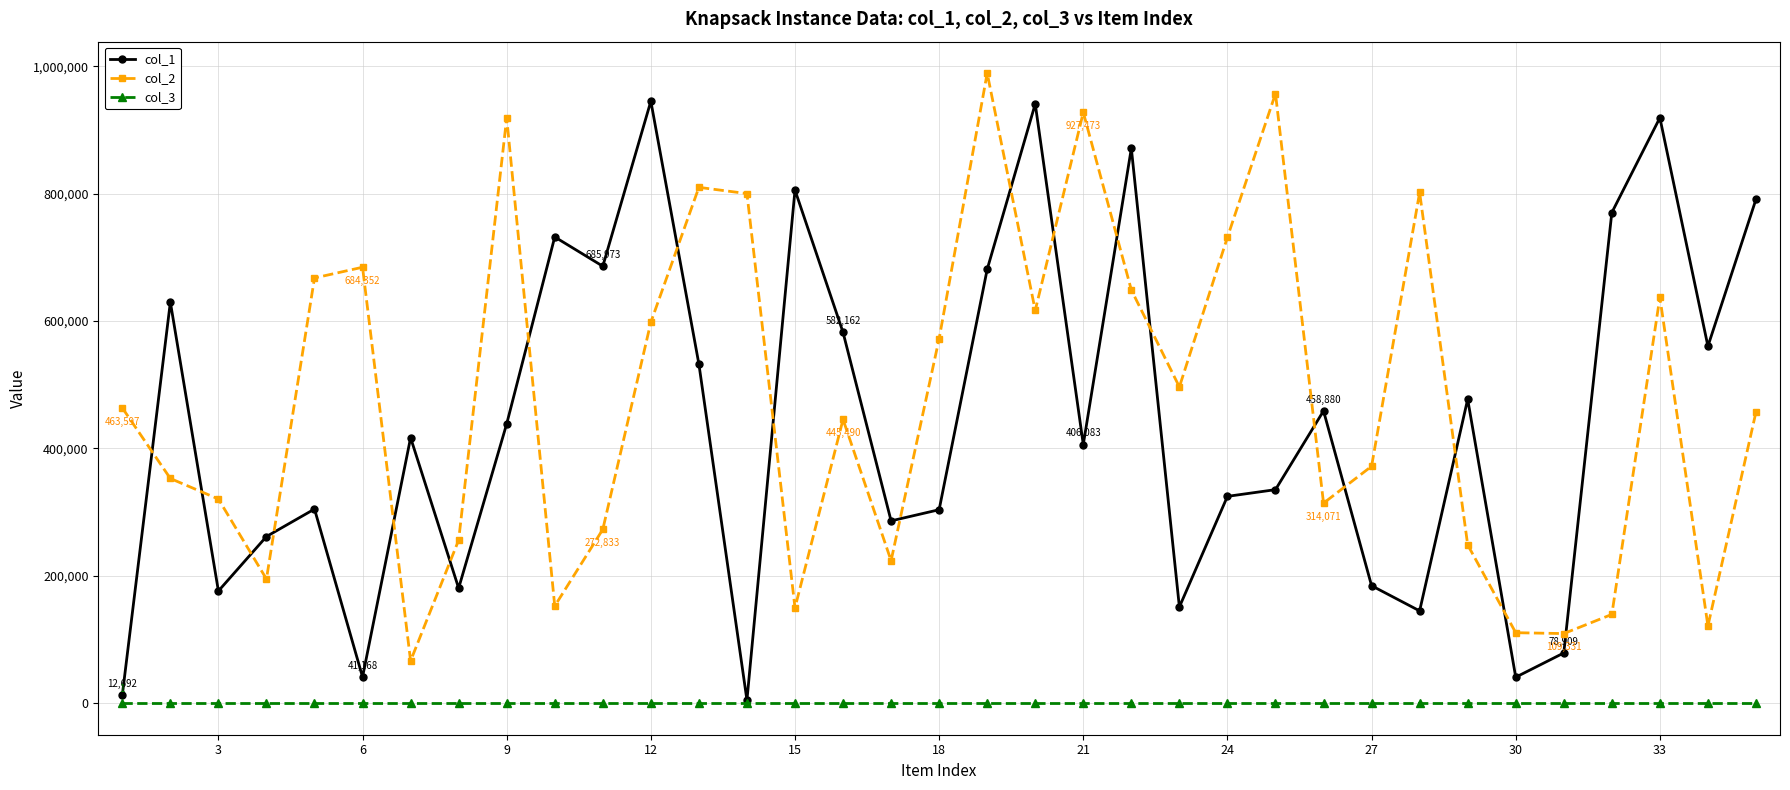

After their last crossing, which series has the higher values: col_2 or col_1?

col_1